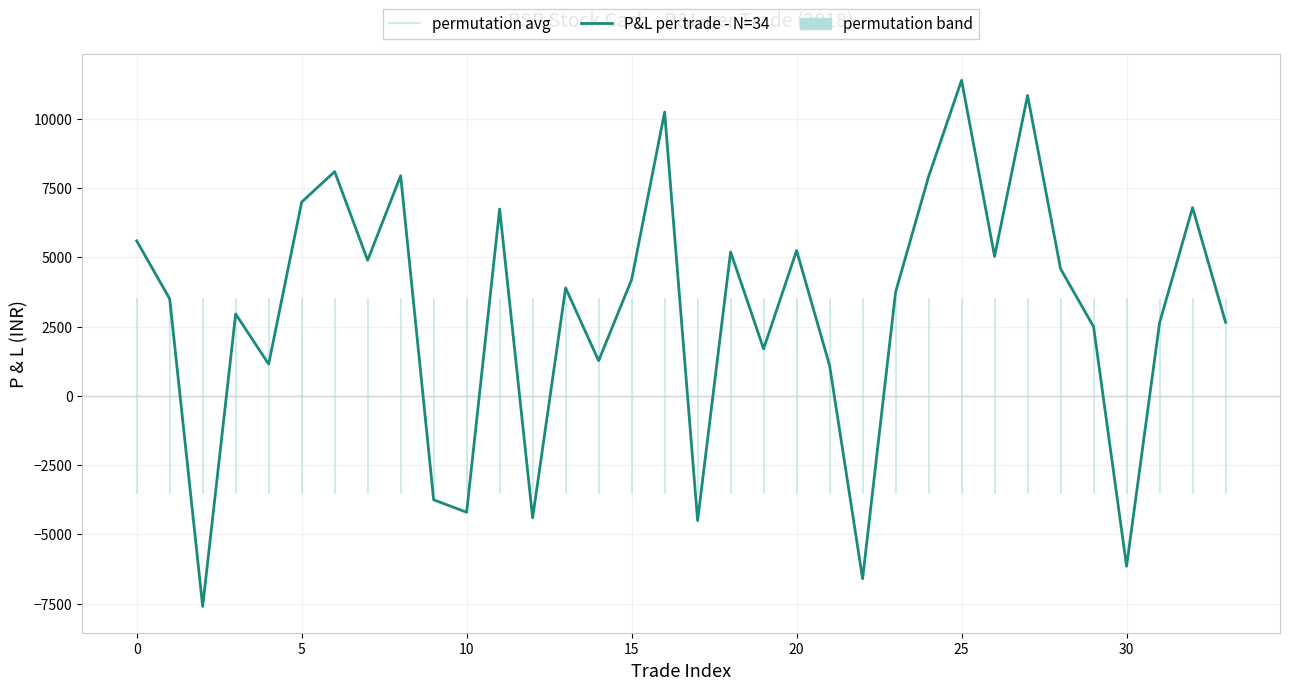

What is the difference between the maximum and minimum values?

19000